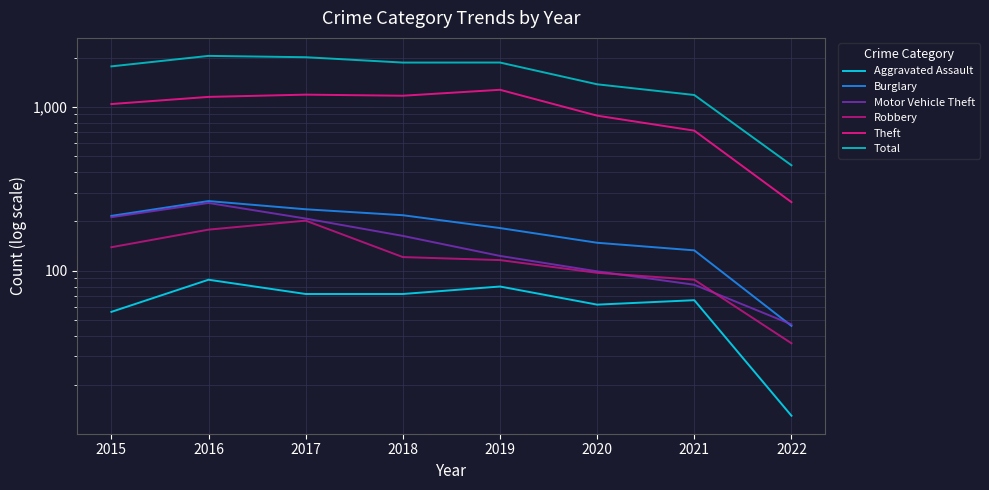

At which category does Total reach its first local peak?

2016